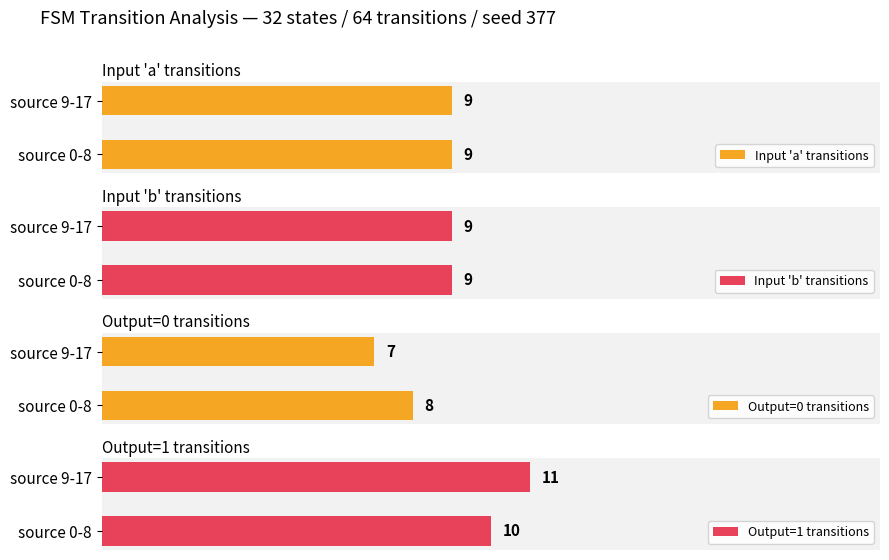

What are all the series names shown in the legend?

Input 'a' transitions, Input 'b' transitions, Output=0 transitions, Output=1 transitions